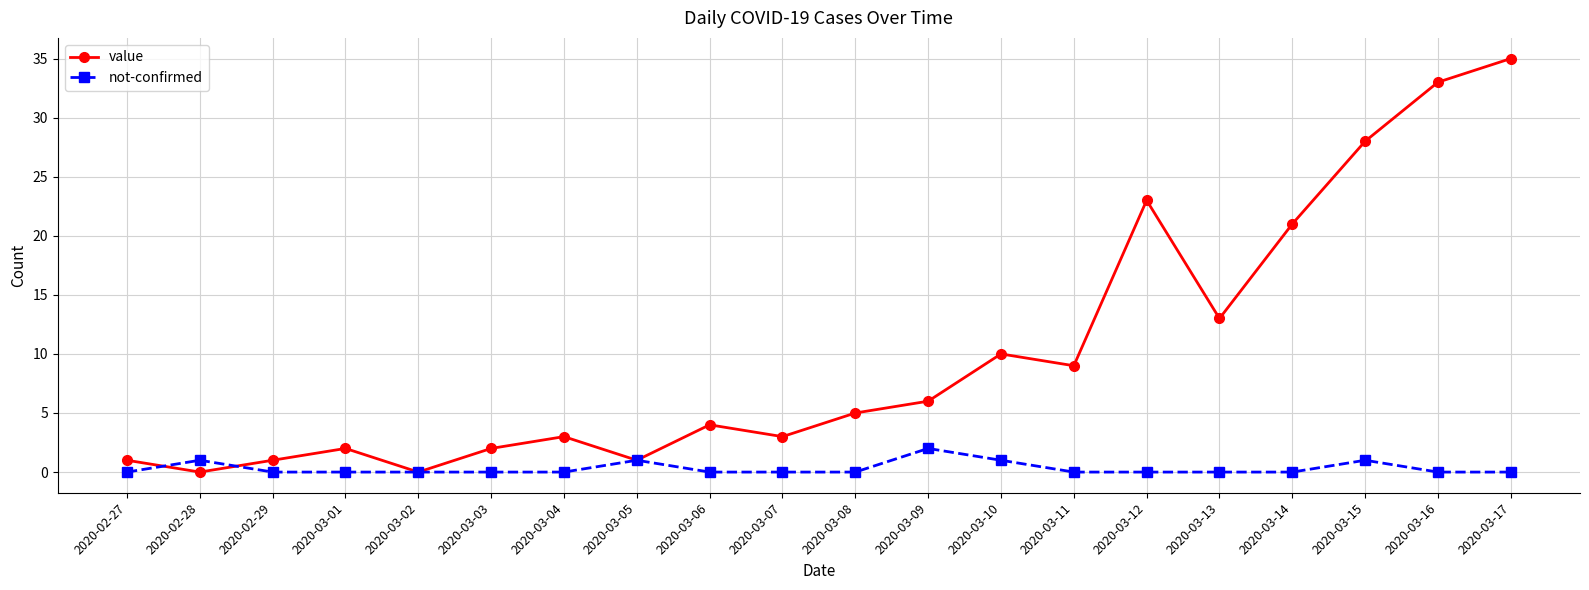

What is the label of the 11th point from the left?

2020-03-08